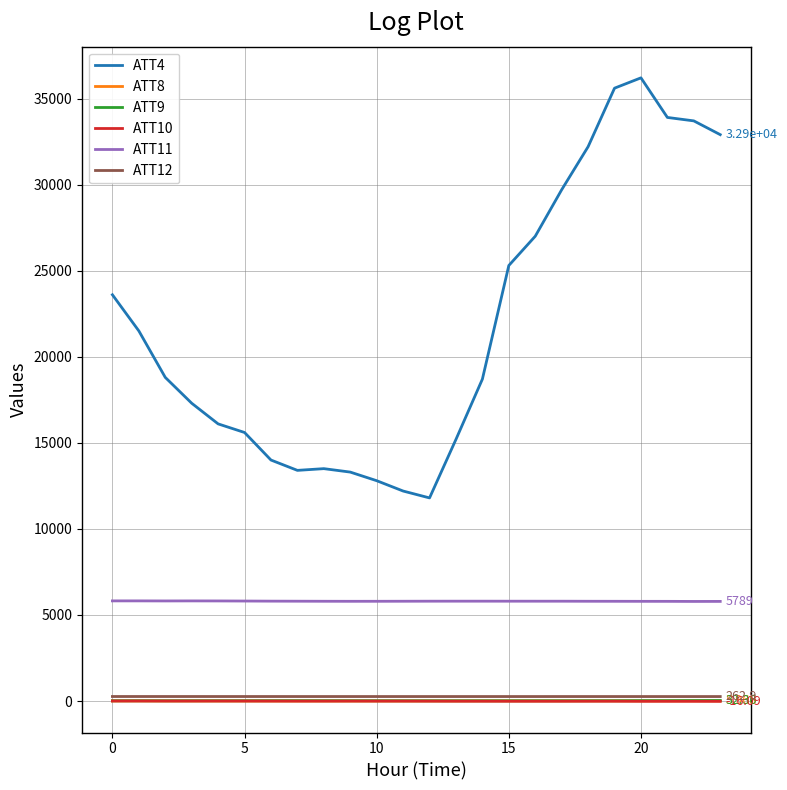

True or false: ATT11 and ATT12 intersect in this chart.

False